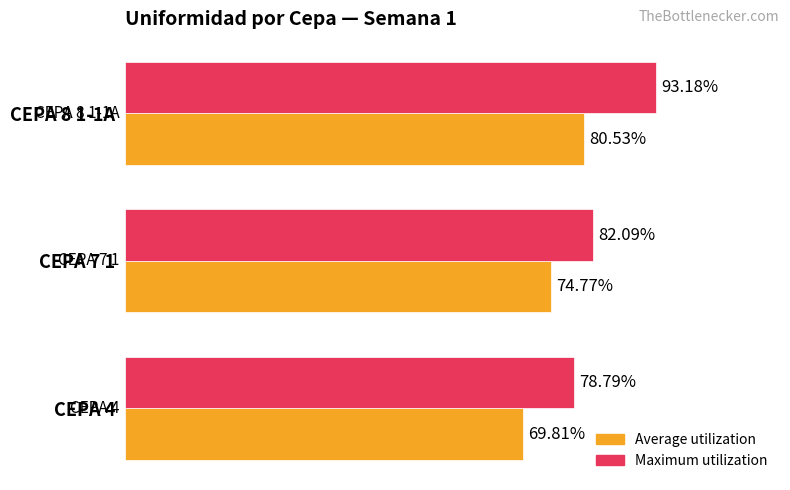

What are all the series names shown in the legend?

Average utilization, Maximum utilization